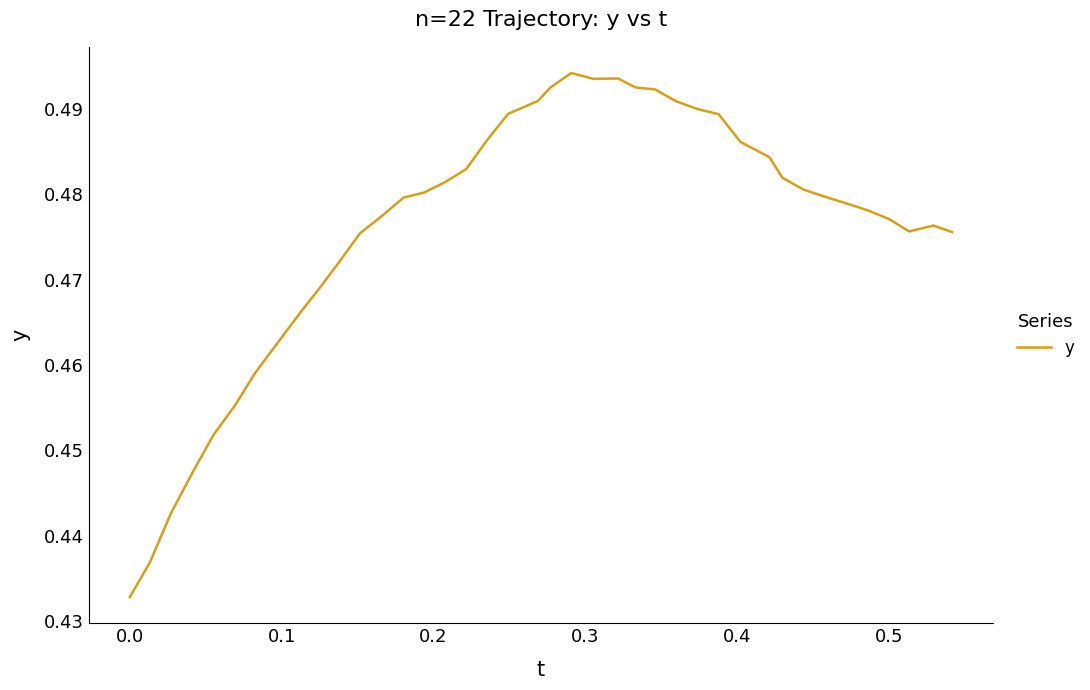

Does the chart have visible grid lines?

No